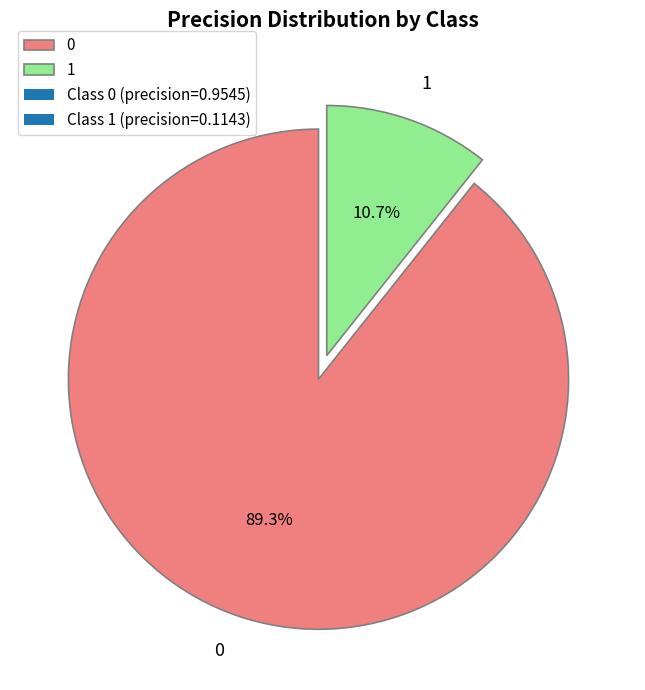

How many slices are in this pie chart?

2